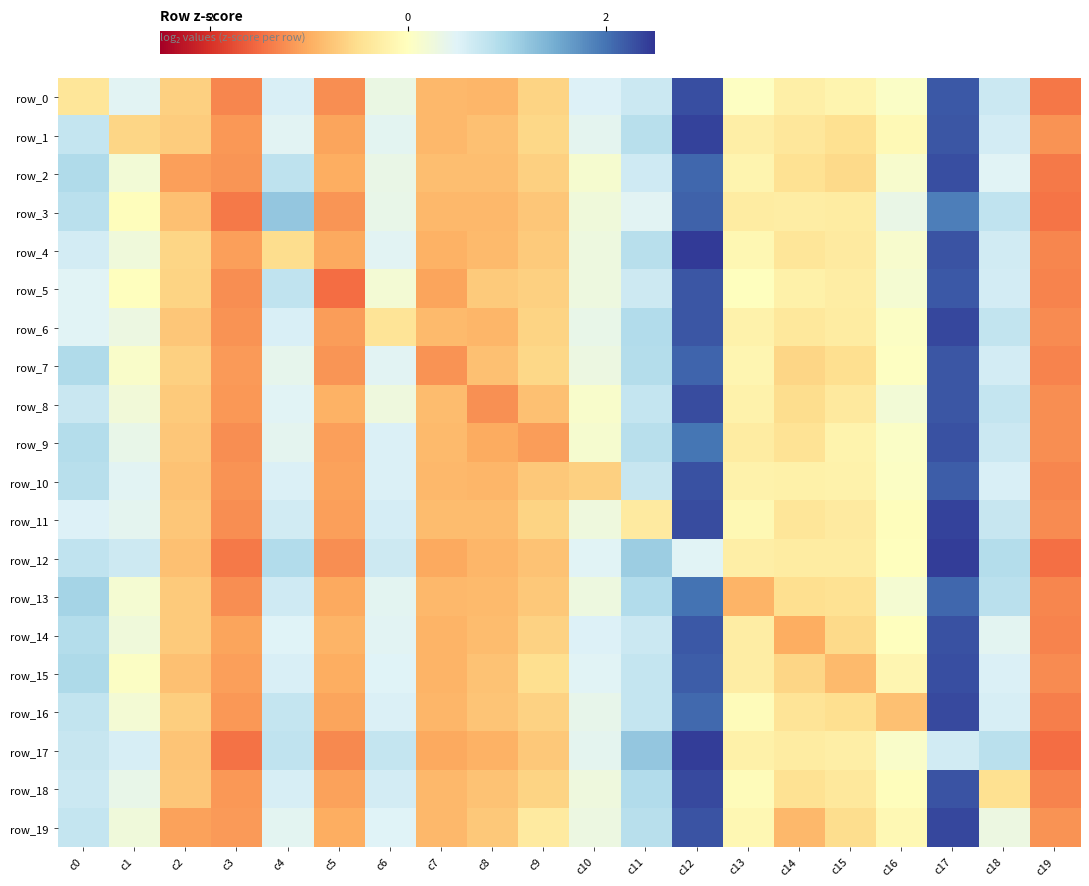

Is it true that row_16 equals 0.3 at c18?

False